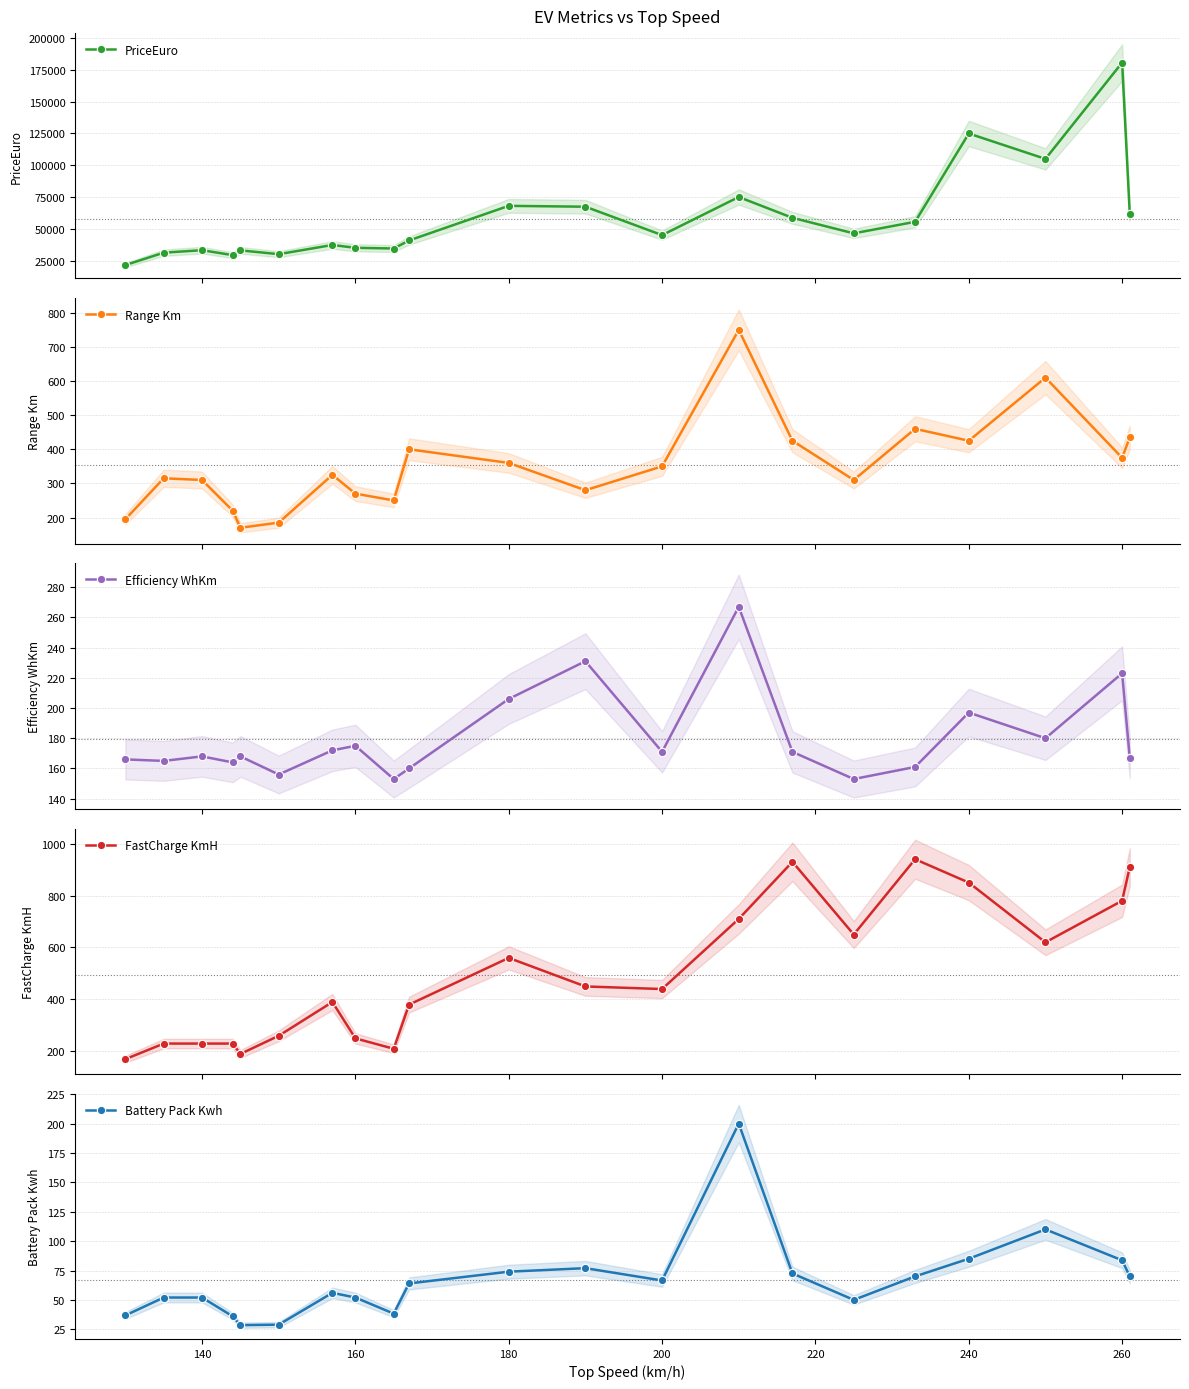

Reading left to right, transcribe all the data shown in this chart.

PriceEuro: 21421.0	31184.0	33133.0	29234.0	32997.0	30000.0	37237.0	35000.0	34459.0	40795.0	68040.0	67358.0	45000.0	75000.0	58620.0	46380.0	55480.0	125000.0	105000.0	180781.0	61480.0
Range Km: 195.0	315.0	310.0	220.0	170.0	185.0	325.0	270.0	250.0	400.0	360.0	280.0	350.0	750.0	425.0	310.0	460.0	425.0	610.0	375.0	435.0
Efficiency WhKm: 166.0	165.0	168.0	164.0	168.0	156.0	172.0	175.0	153.0	160.0	206.0	231.0	171.0	267.0	171.0	153.0	161.0	197.0	180.0	223.0	167.0
FastCharge KmH: 170.0	230.0	230.0	230.0	190.0	260.0	390.0	250.0	210.0	380.0	560.0	450.0	440.0	710.0	930.0	650.0	940.0	850.0	620.0	780.0	910.0
Battery Pack Kwh: 36.8	52.0	52.0	36.0	28.5	28.9	56.0	52.0	38.3	64.0	74.0	77.0	66.5	200.0	72.5	50.0	70.0	85.0	110.0	83.7	70.0